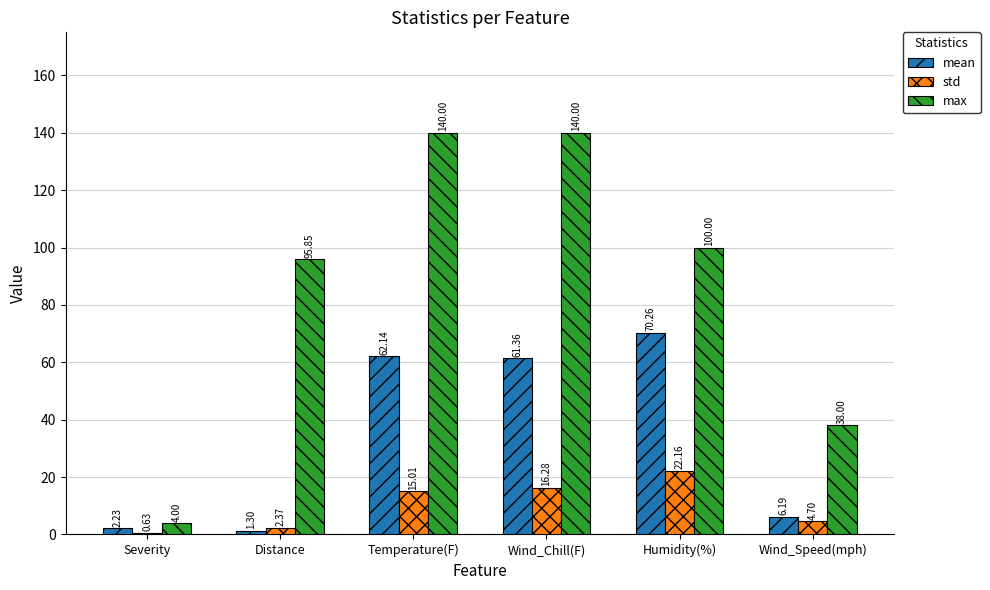

At Severity, list the series in order from smallest to largest.

std, mean, max